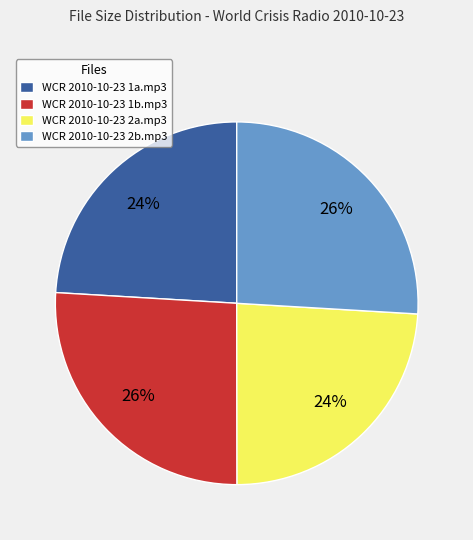

Does any single category account for the majority?

No